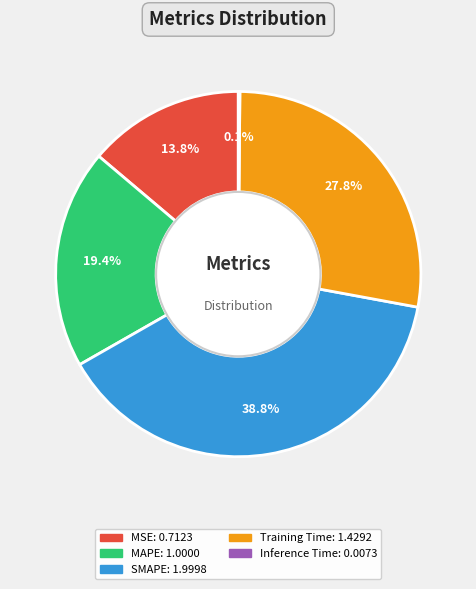

Is it true that Training Time is 39% of the pie?

False